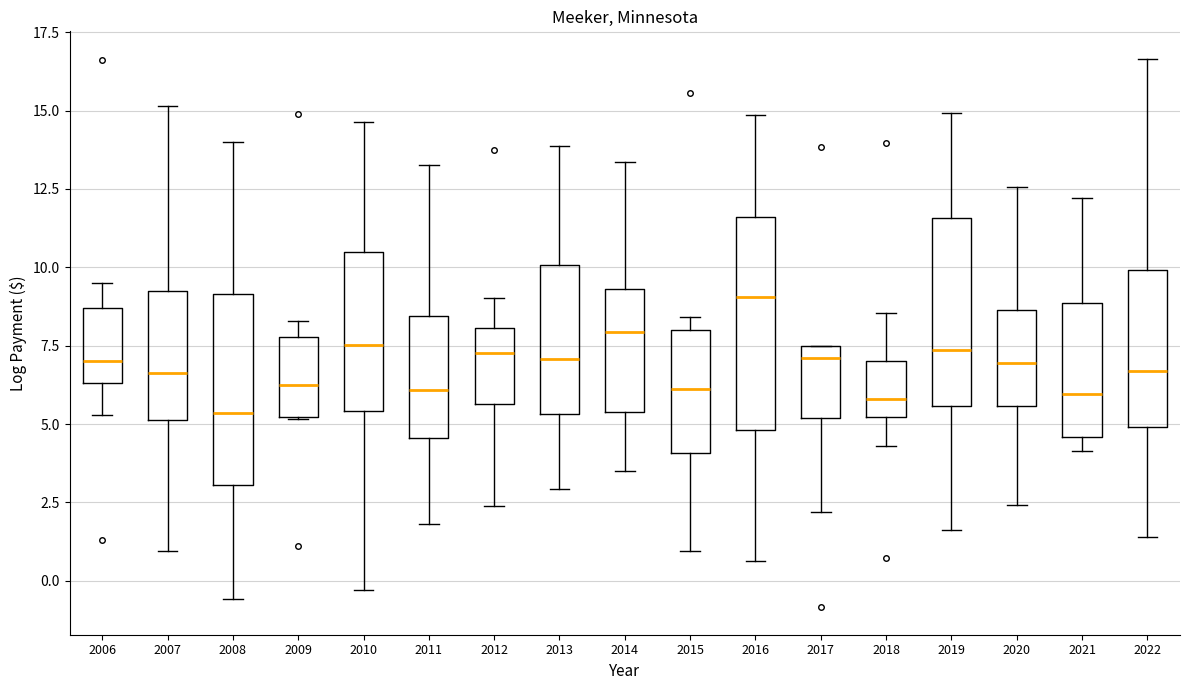

Reading left to right, read every box against the y-axis: the position of its median line, the range the box covers, and the ends of its whiskers. The values are not printed on the chart, so give them approximately, as read against the axis.

2006: median 7.0, box 6.5 to 8.5, whiskers 5.5 to 9.5
2007: median 6.5, box 5.0 to 9.0, whiskers 1.0 to 15.0
2008: median 5.5, box 3.0 to 9.0, whiskers -0.5 to 14.0
2009: median 6.0, box 5.0 to 8.0, whiskers 5.0 to 8.5
2010: median 7.5, box 5.5 to 10.5, whiskers -0.5 to 14.5
2011: median 6.0, box 4.5 to 8.5, whiskers 2.0 to 13.0
2012: median 7.5, box 5.5 to 8.0, whiskers 2.5 to 9.0
2013: median 7.0, box 5.5 to 10.0, whiskers 3.0 to 14.0
2014: median 8.0, box 5.5 to 9.5, whiskers 3.5 to 13.5
2015: median 6.0, box 4.0 to 8.0, whiskers 1.0 to 8.5
2016: median 9.0, box 5.0 to 11.5, whiskers 0.5 to 15.0
2017: median 7.0, box 5.0 to 7.5, whiskers 2.0 to 7.5
2018: median 6.0, box 5.0 to 7.0, whiskers 4.5 to 8.5
2019: median 7.5, box 5.5 to 11.5, whiskers 1.5 to 15.0
2020: median 7.0, box 5.5 to 8.5, whiskers 2.5 to 12.5
2021: median 6.0, box 4.5 to 9.0, whiskers 4.0 to 12.0
2022: median 6.5, box 5.0 to 10.0, whiskers 1.5 to 16.5